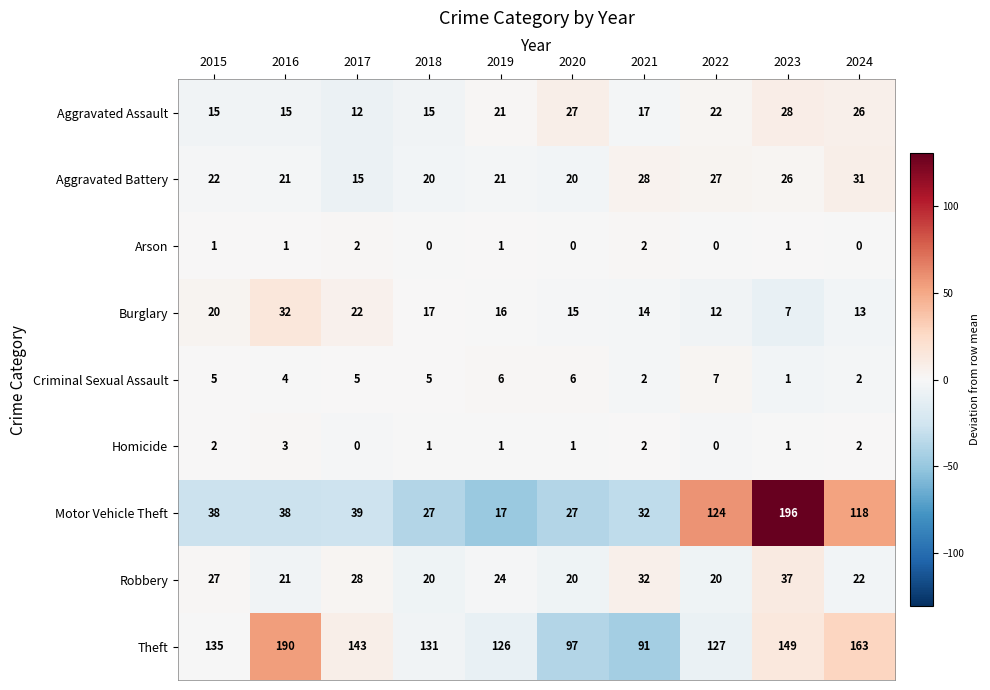

List the series in order of their peak value, lowest first.

Arson, Homicide, Criminal Sexual Assault, Aggravated Assault, Aggravated Battery, Burglary, Robbery, Theft, Motor Vehicle Theft